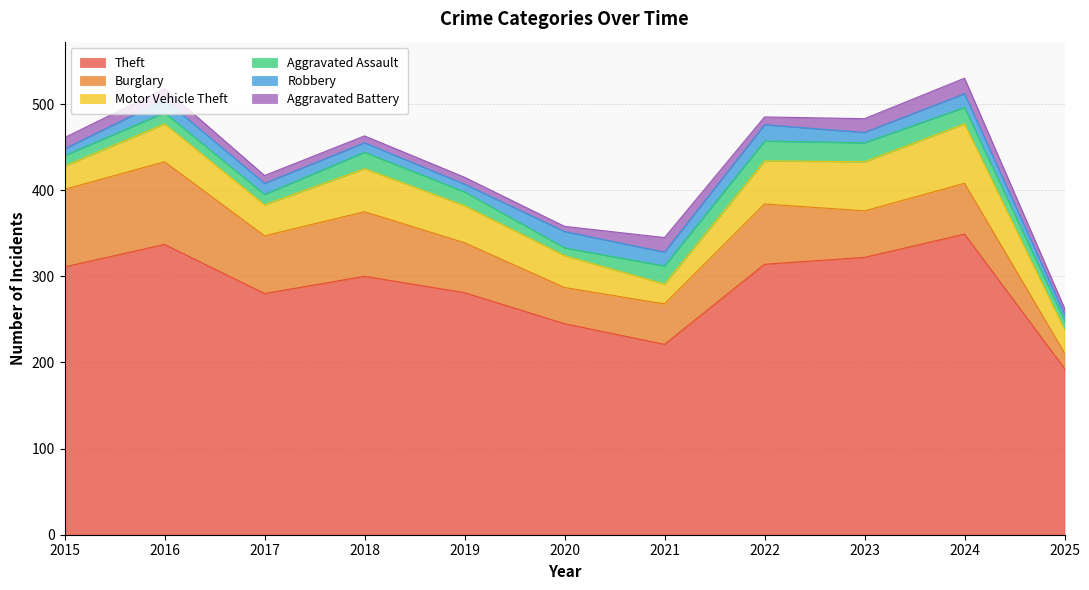

The Aggravated Assault series shows 3 at 2020. True or false?

False